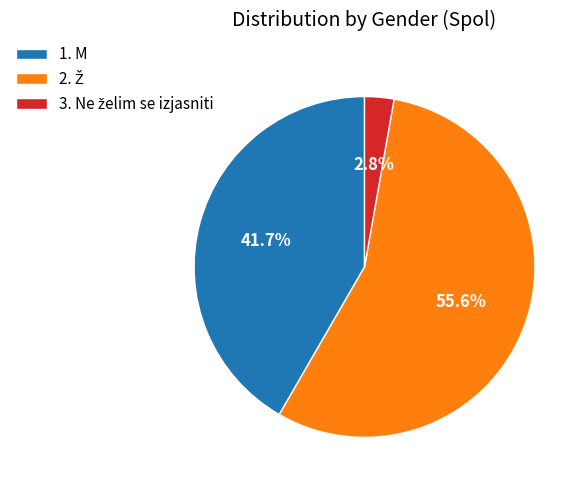

Count the number of slices in the pie.

3